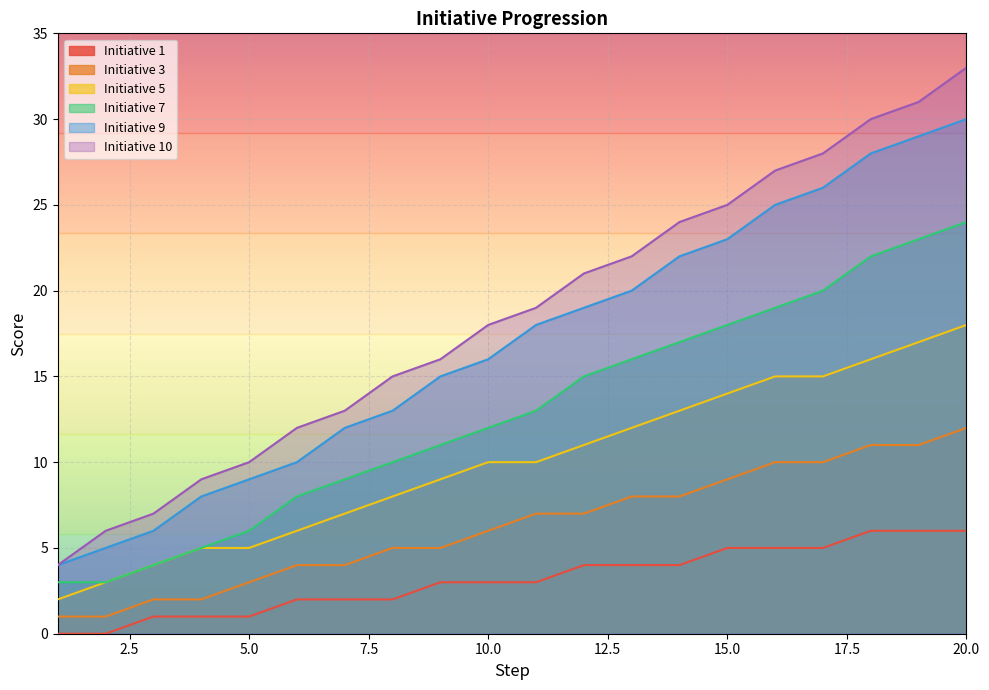

Read the Initiative 7 value at 12, to the nearest 10.

20